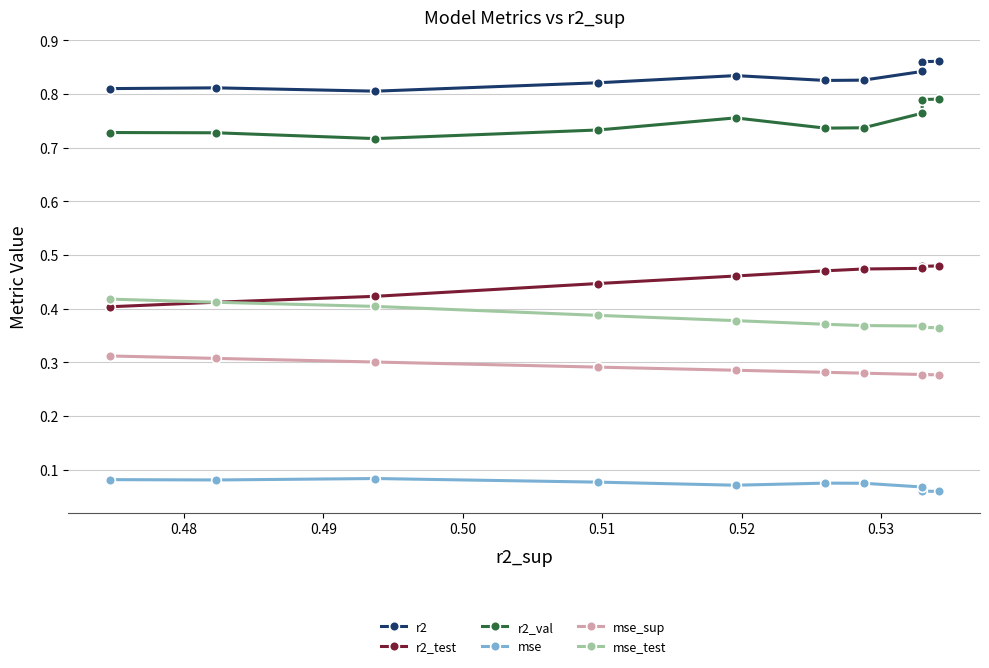

True or false: mse_sup and mse_test intersect in this chart.

False